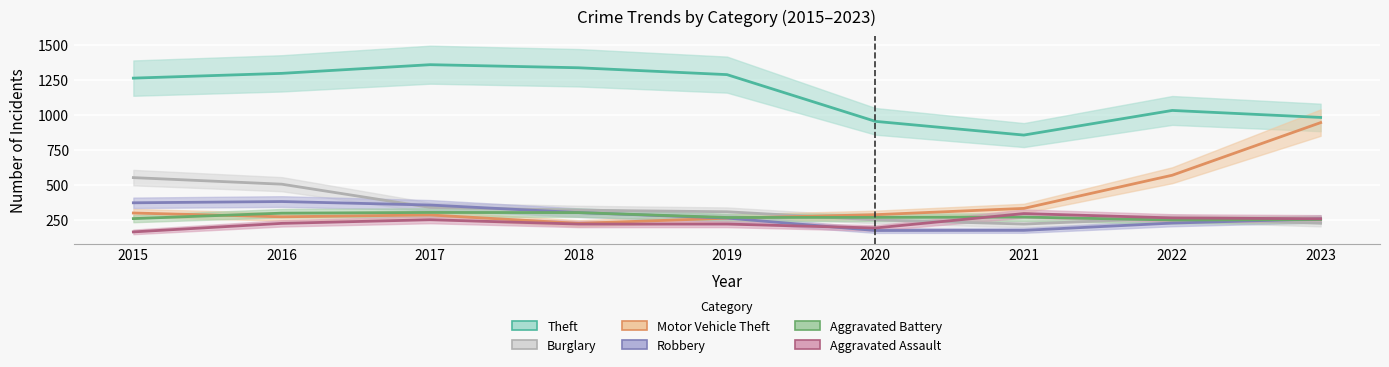

Reading left to right, list all the values displayed in this chart.

Theft: 1263	1297	1359	1337	1288	954	856	1032	982
Burglary: 552	505	339	319	308	250	220	263	226
Motor Vehicle Theft: 299	272	285	225	262	287	332	569	945
Robbery: 372	381	356	302	263	174	175	227	257
Aggravated Battery: 259	298	303	302	267	268	270	249	253
Aggravated Assault: 164	225	251	220	220	192	295	264	258